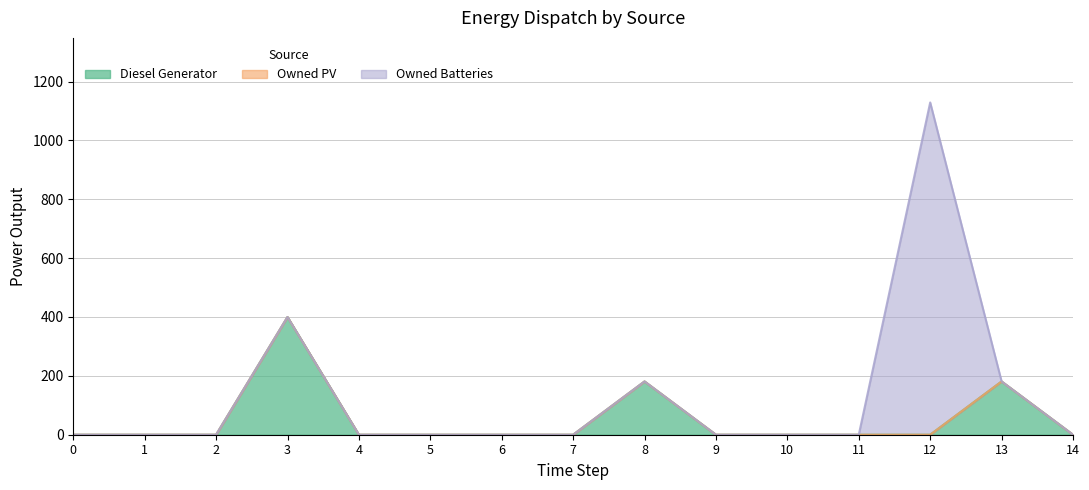

Does the chart have visible grid lines?

Yes